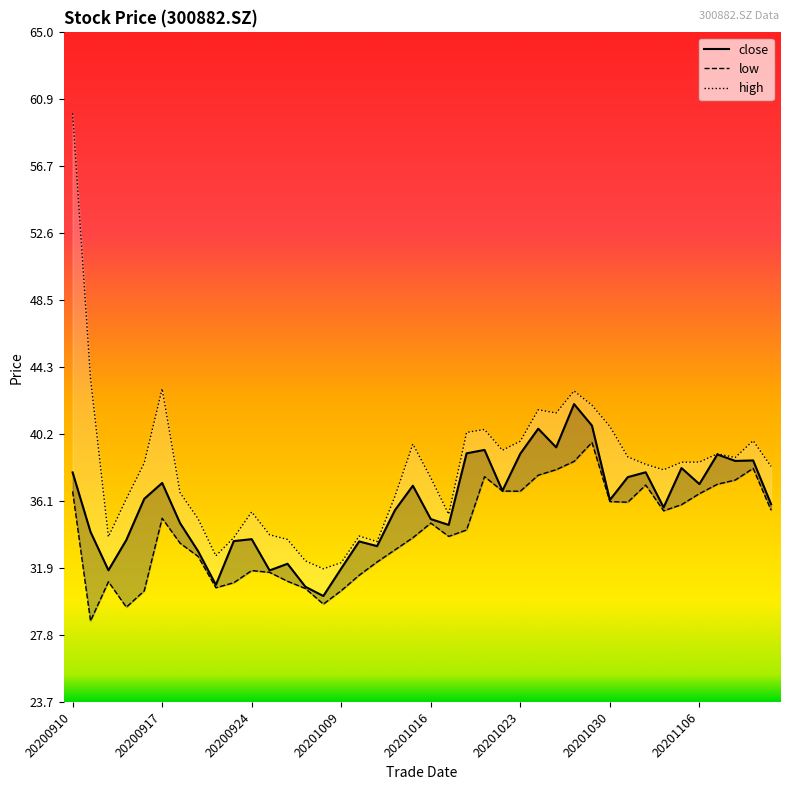

True or false: high has a value of 14.0 at 16.

False